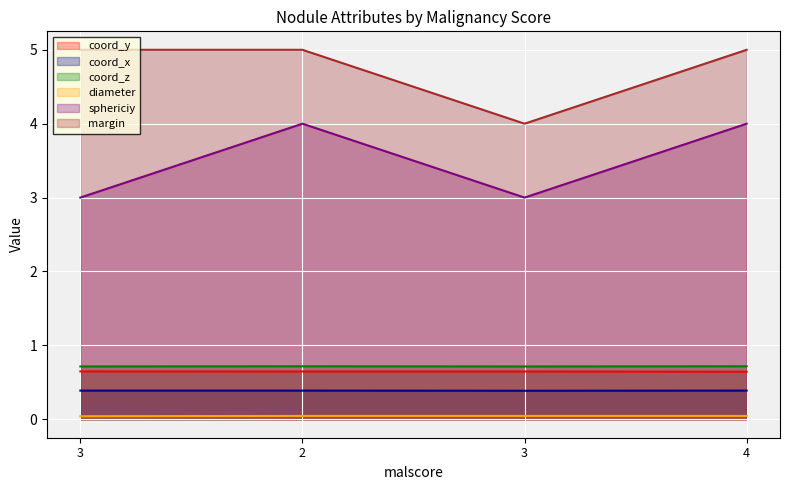

Read the margin value at 2.

5.0